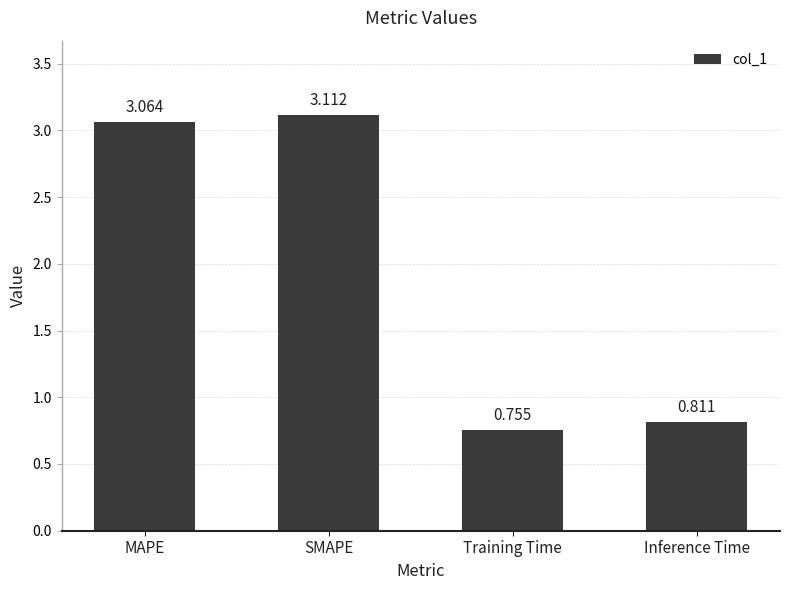

Are the bars horizontal?

No